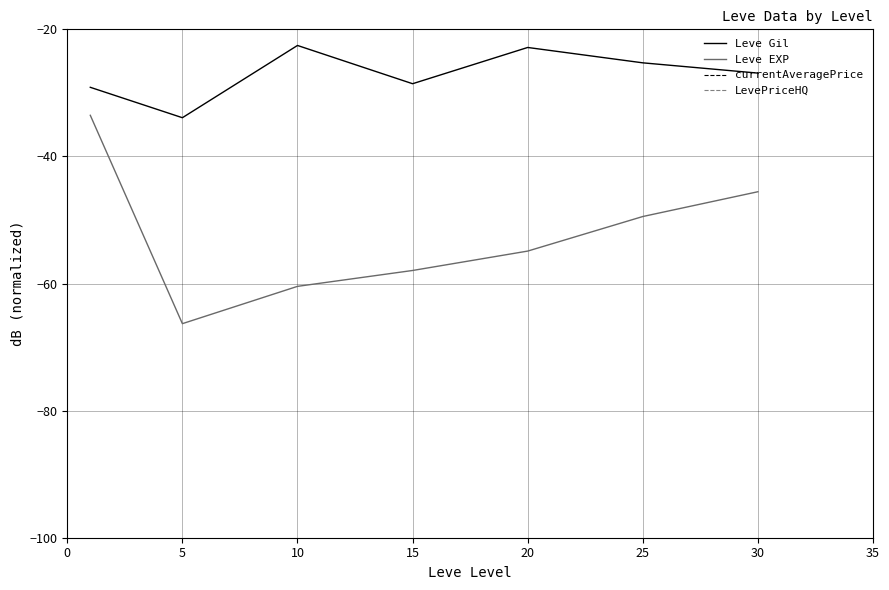

At 15, list the series in order from smallest to largest.

Leve EXP, Leve Gil, LevePriceHQ, currentAveragePrice